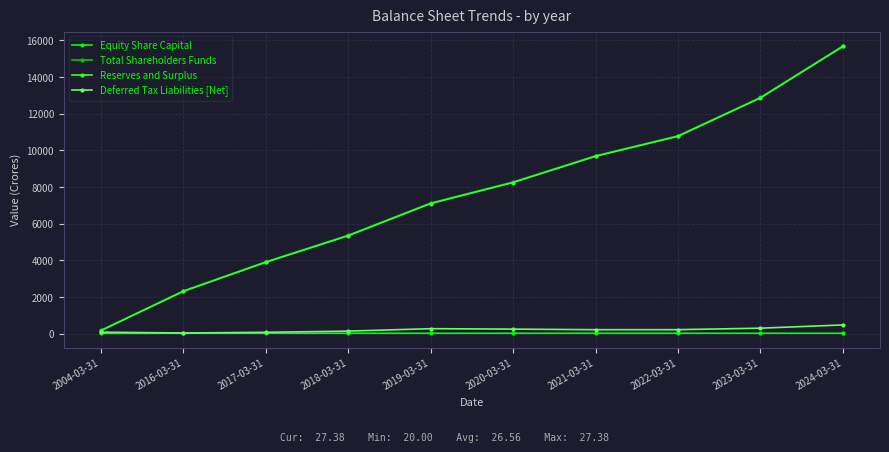

Which series has the largest range (max minus min)?

Total Shareholders Funds